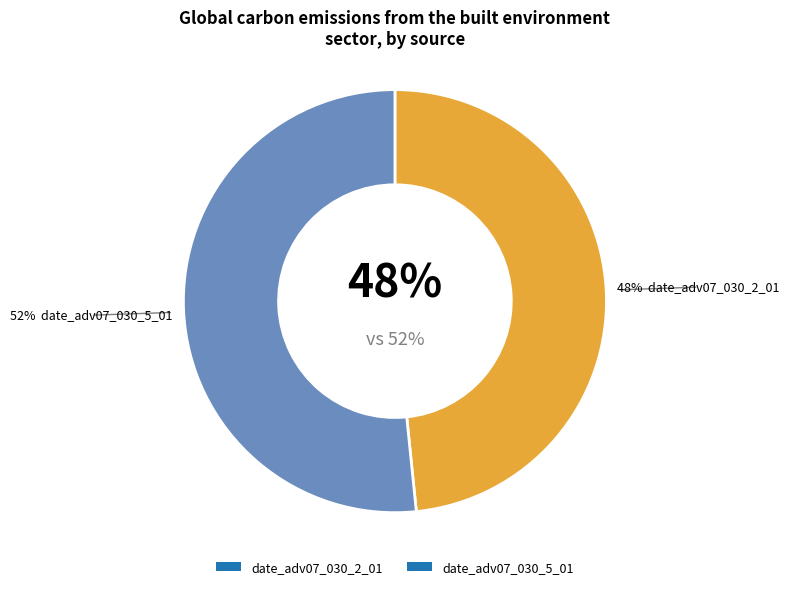

Which category has the smallest portion of the pie?

date_adv07_030_2_01